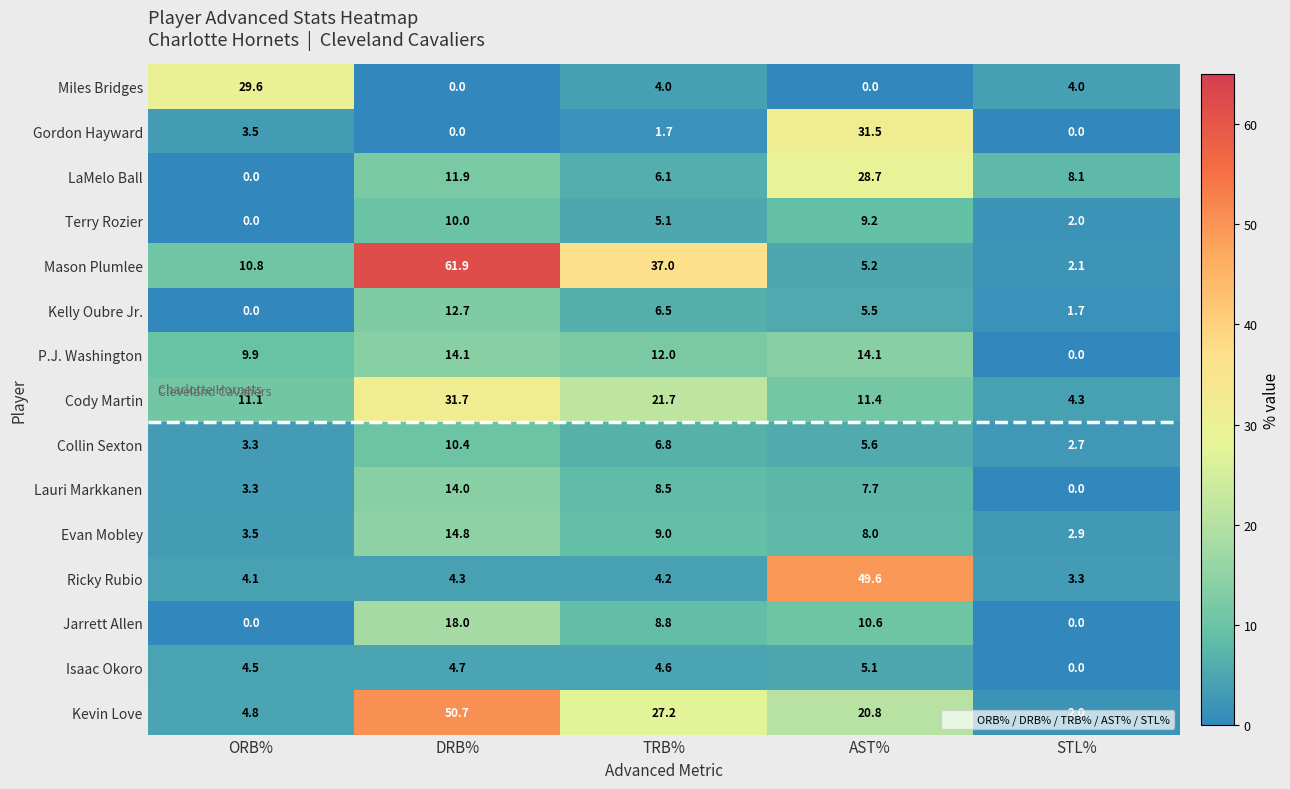

What is the difference between the highest and lowest values at ORB%?

29.6